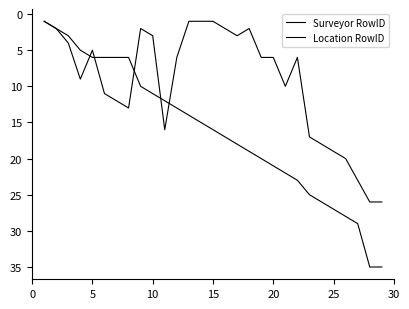

Which series has the widest spread of values?

Surveyor RowID